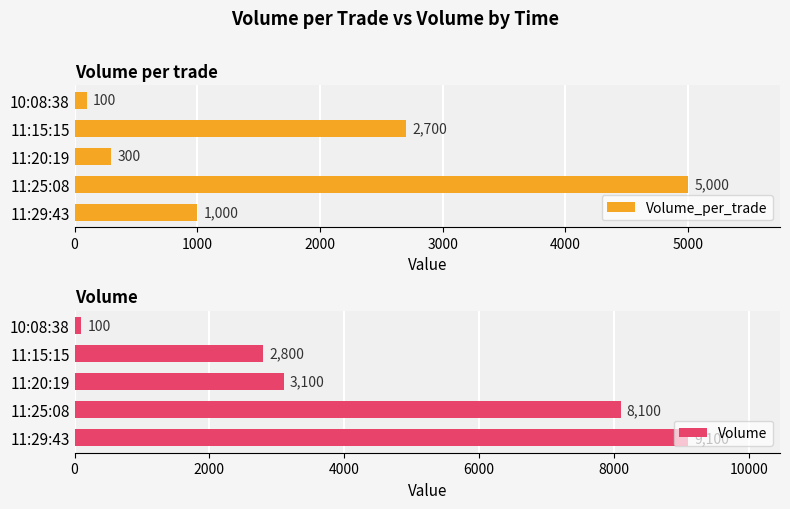

At how many categories does at least one series exceed 1383?

4